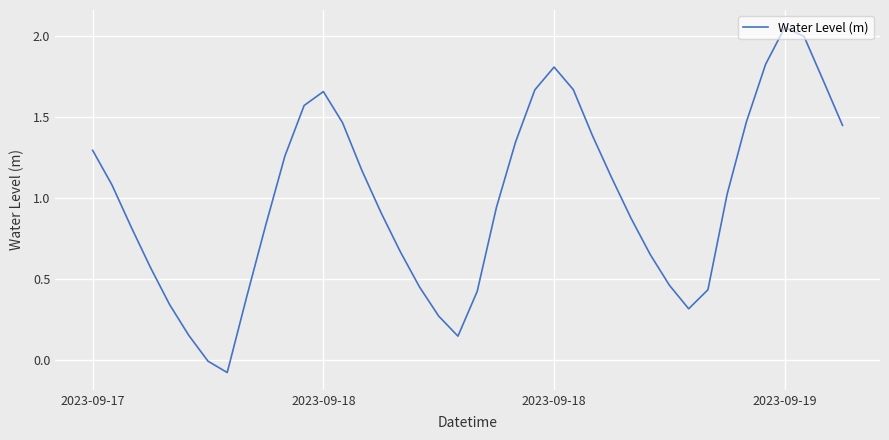

List the labels in order of value, smallest first.

7, 6, 19, 5, 18, 31, 4, 8, 20, 32, 17, 30, 2023-09-19, 29, 16, 2023-09-18, 9, 28, 15, 21, 33, 2023-09-18, 27, 14, 10, 2023-09-17, 22, 26, 39, 13, 34, 11, 12, 23, 25, 38, 24, 35, 37, 36